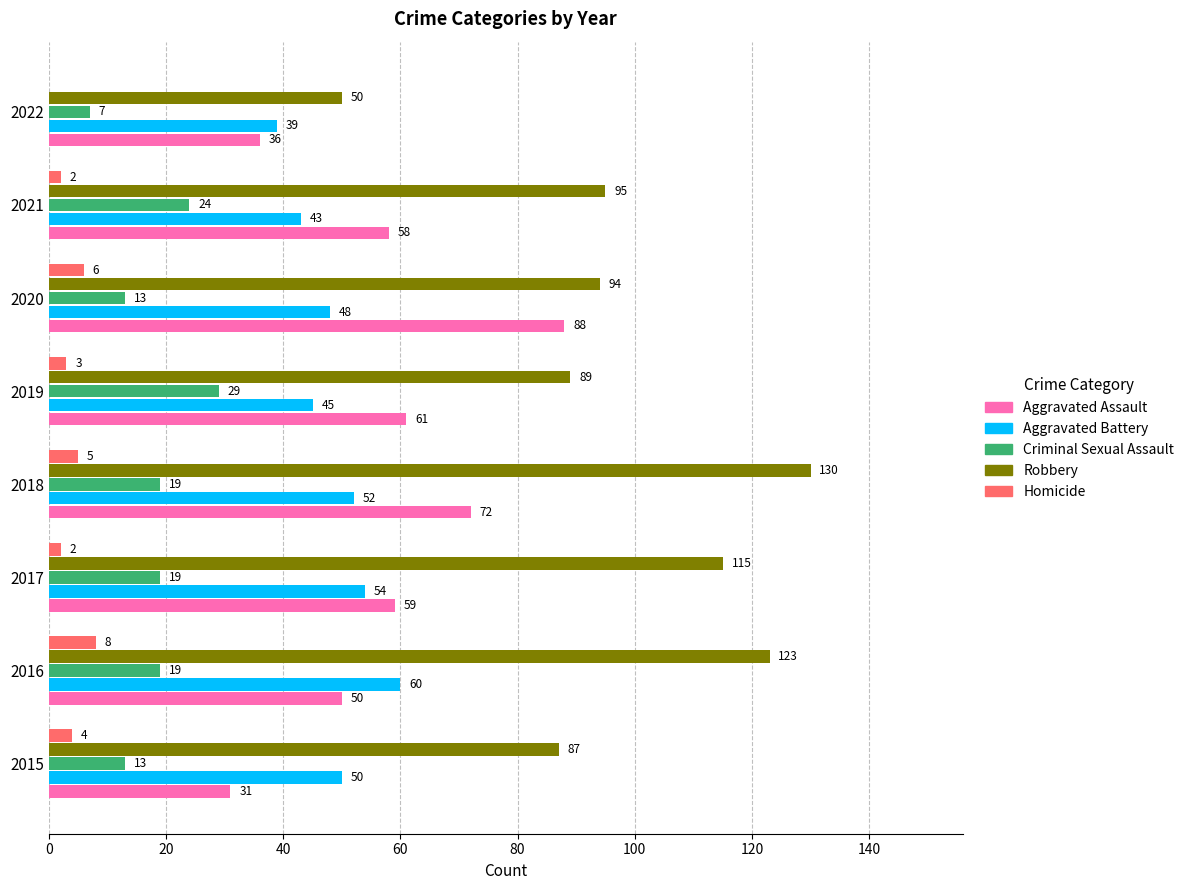

What is the sum of the Robbery values at 2019 and 2017?

204